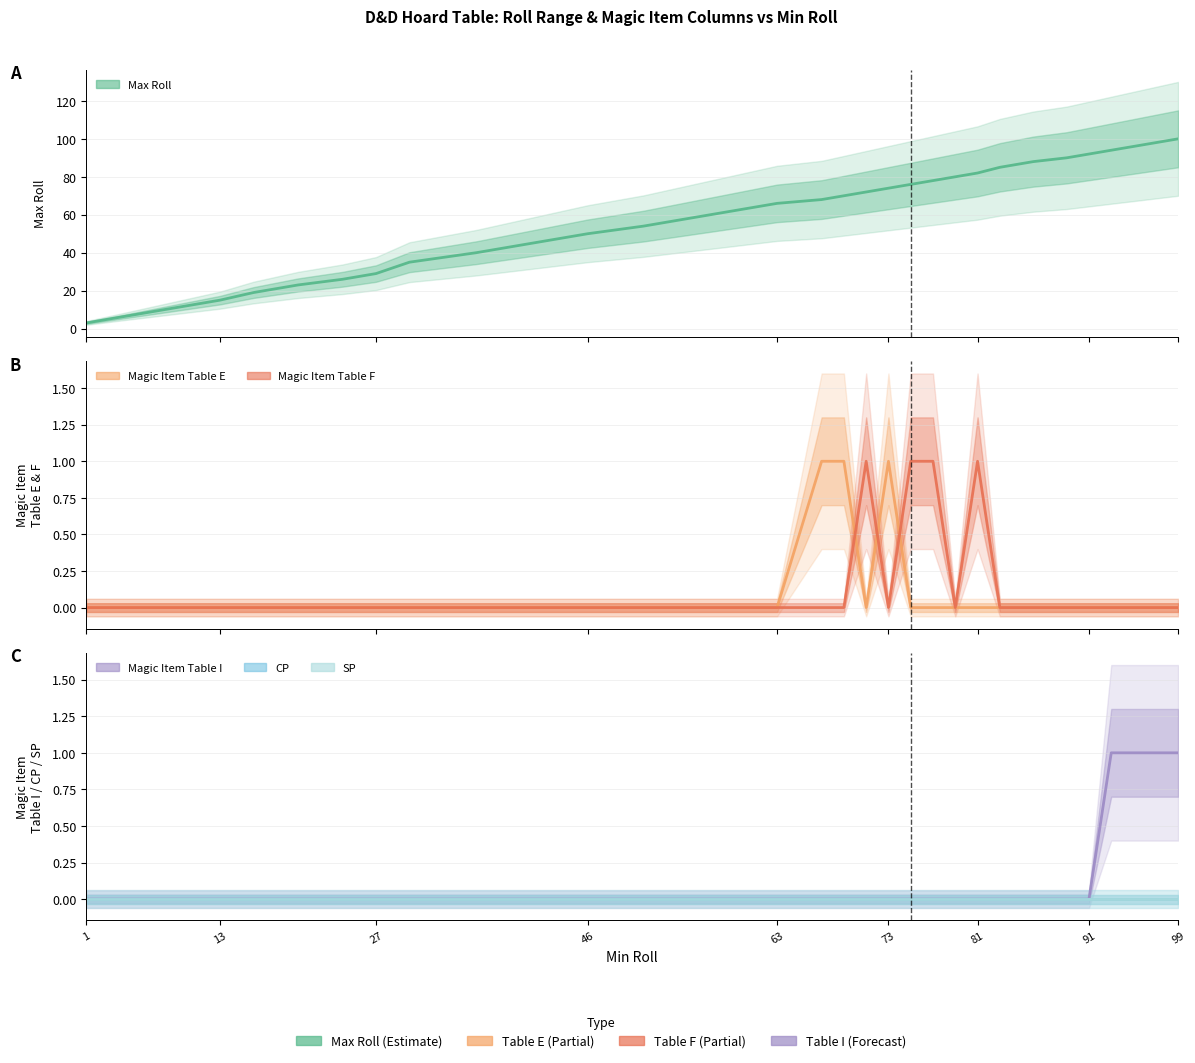

Rank the series by their maximum value, from lowest to highest.

CP, SP, Magic Item Table E, Magic Item Table F, Magic Item Table I, Max Roll